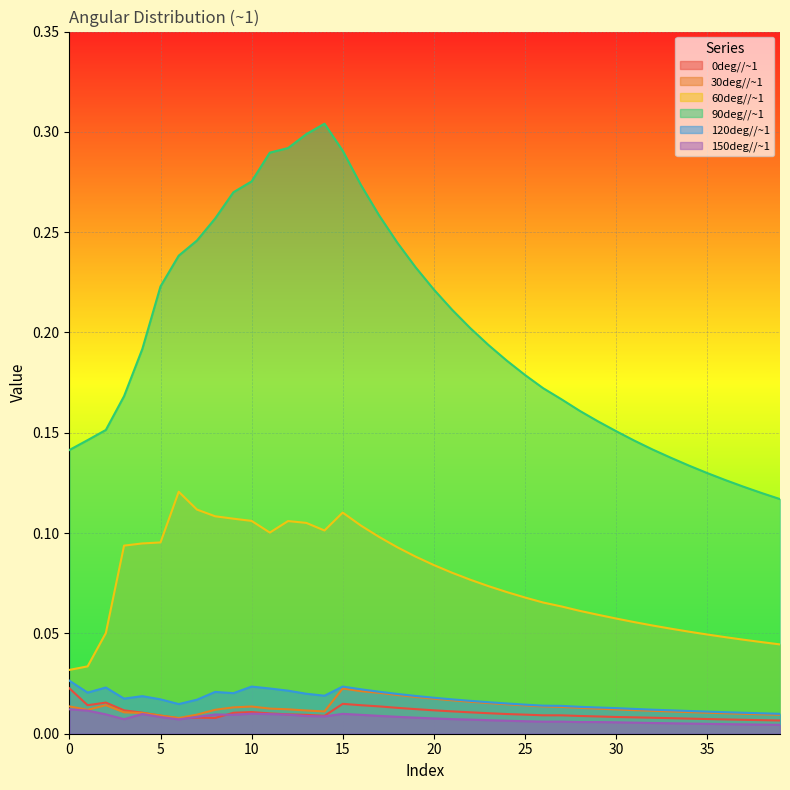

After their last crossing, which series has the higher values: 150deg//~1 or 0deg//~1?

0deg//~1